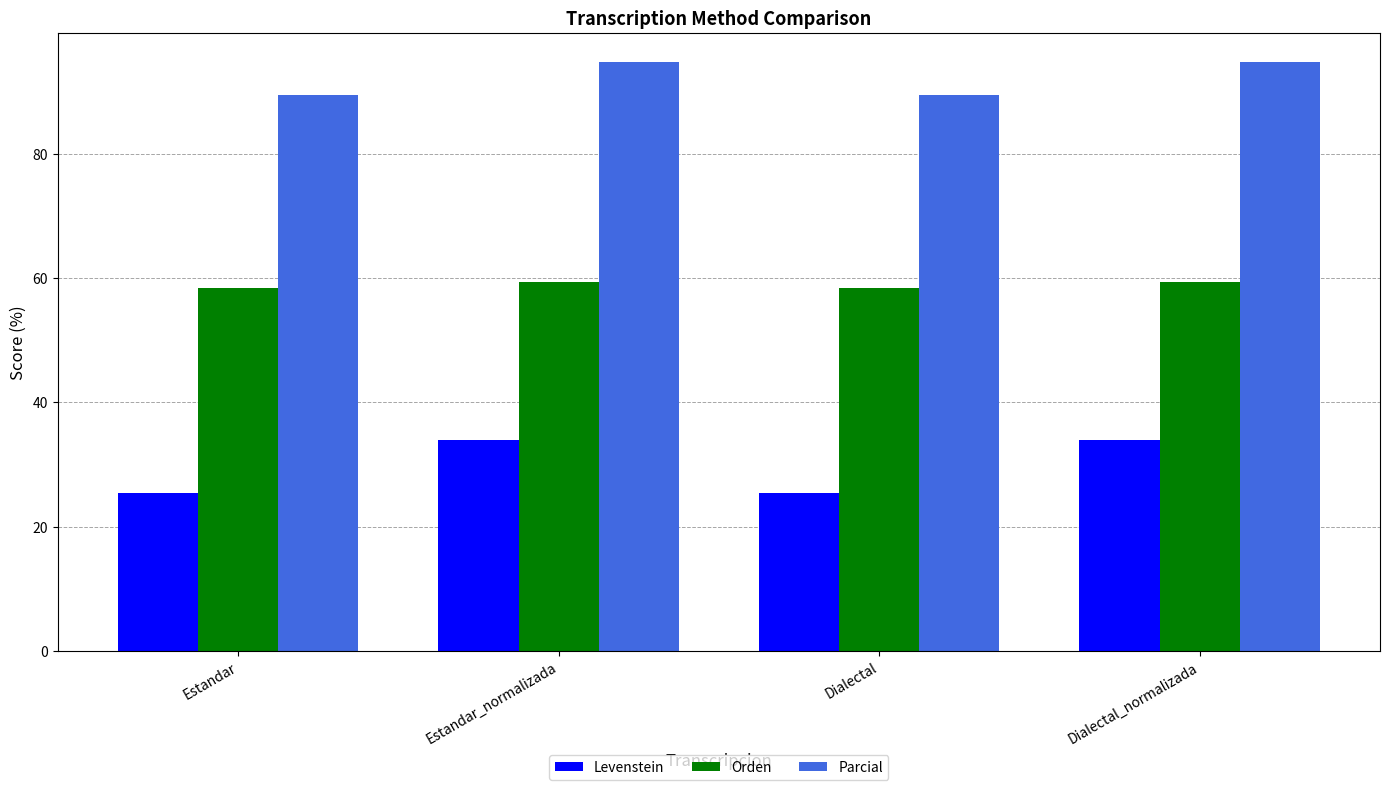

What is the label of the 2nd bar from the left?

Estandar_normalizada